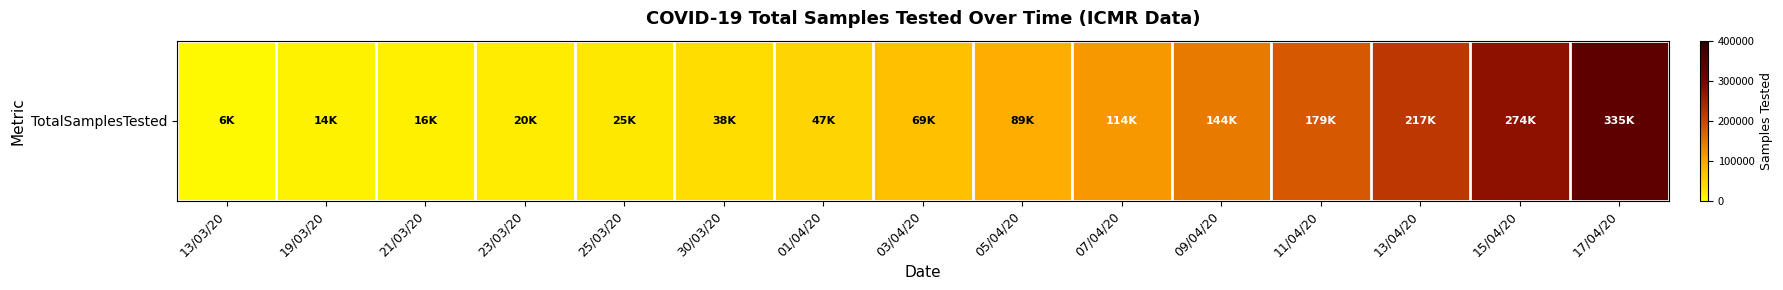

Which category has the highest value across all series?

17/04/20